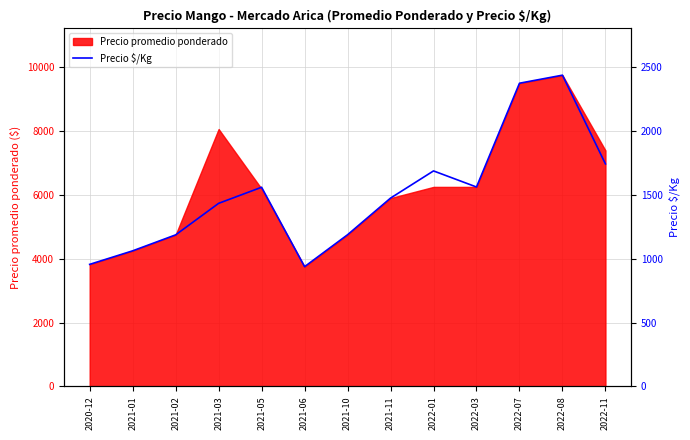

What is the sum of the values at 2022-01 and 2021-10?

2876